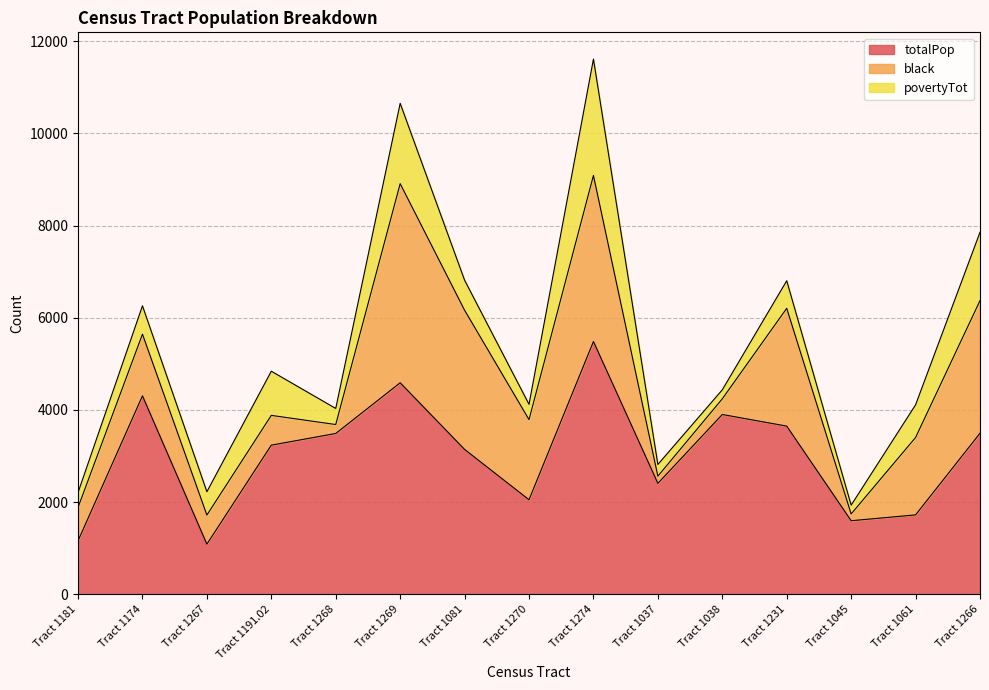

What is the maximum value for black?

4320